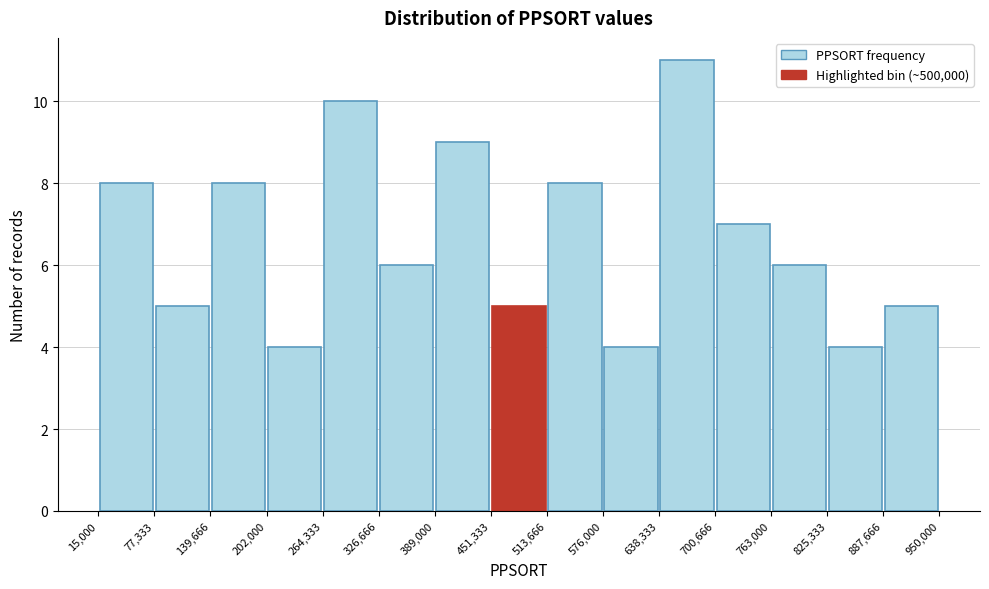

How tall is the bar that spans 451,333 to 513,666 on the x-axis? The values are not printed on the chart, so give them approximately, as read against the axis.

5